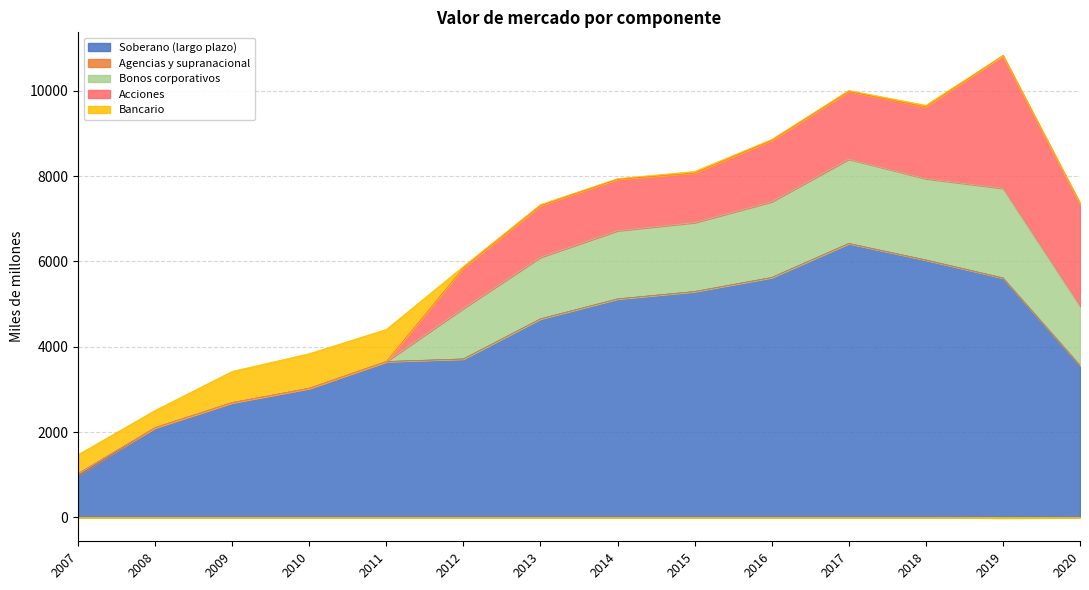

Is the value of Acciones at 2013 greater than the value of Soberano (largo plazo) at 2017?

No